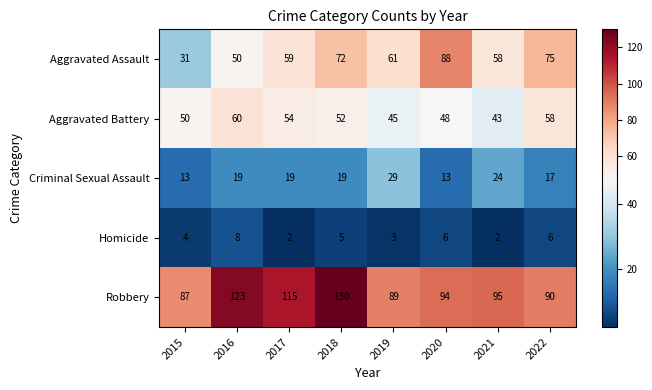

Count the number of data series in this chart.

5